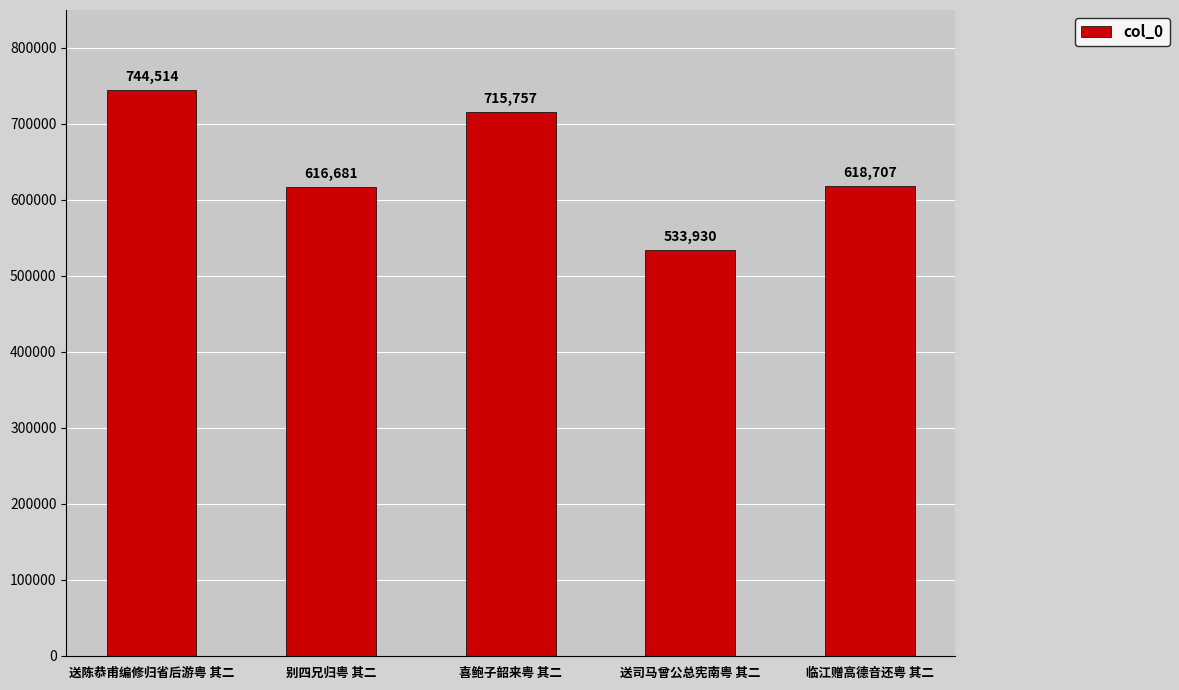

Reading left to right, extract all data points from this chart.

送陈恭甫编修归省后游粤 其二=744514	别四兄归粤 其二=616681	喜鲍子韶来粤 其二=715757	送司马曾公总宪南粤 其二=533930	临江赠高德音还粤 其二=618707